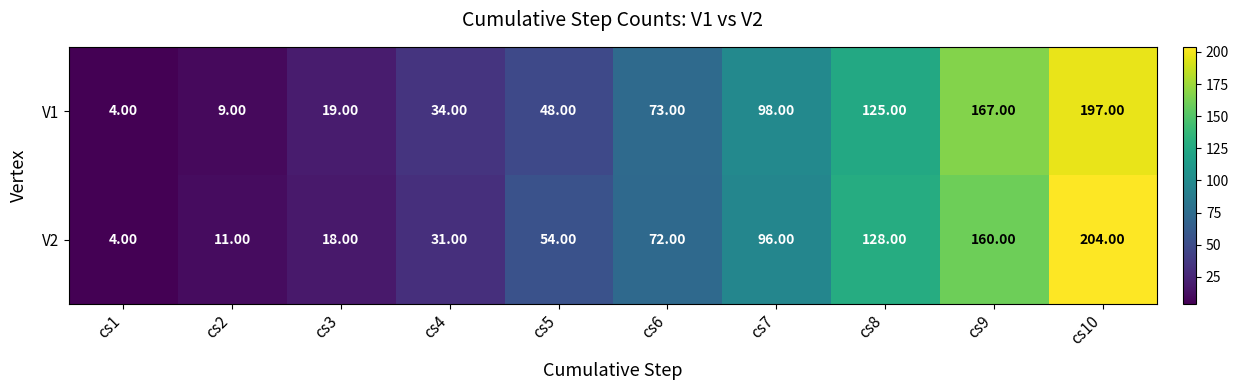

What is the greatest value displayed?

204